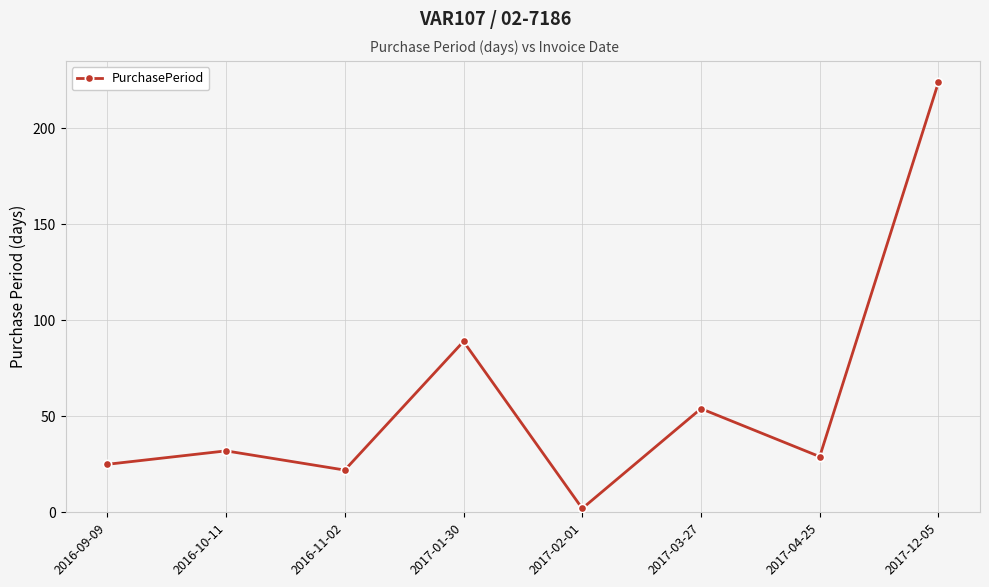

How many interior local valleys (lower than both neighbors) does the data have?

3